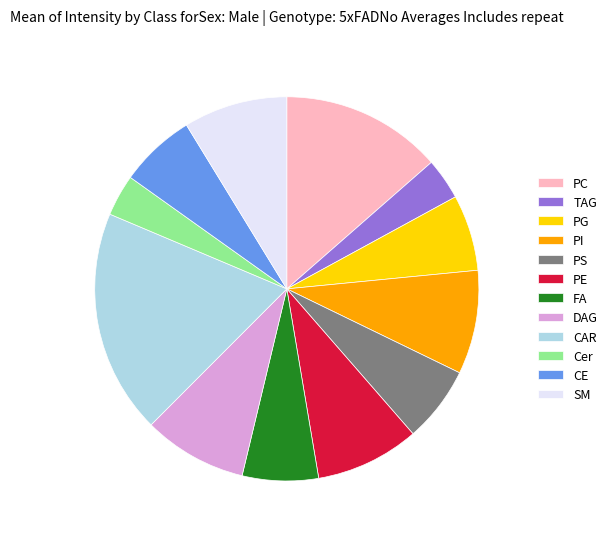

Count the number of slices in the pie.

12